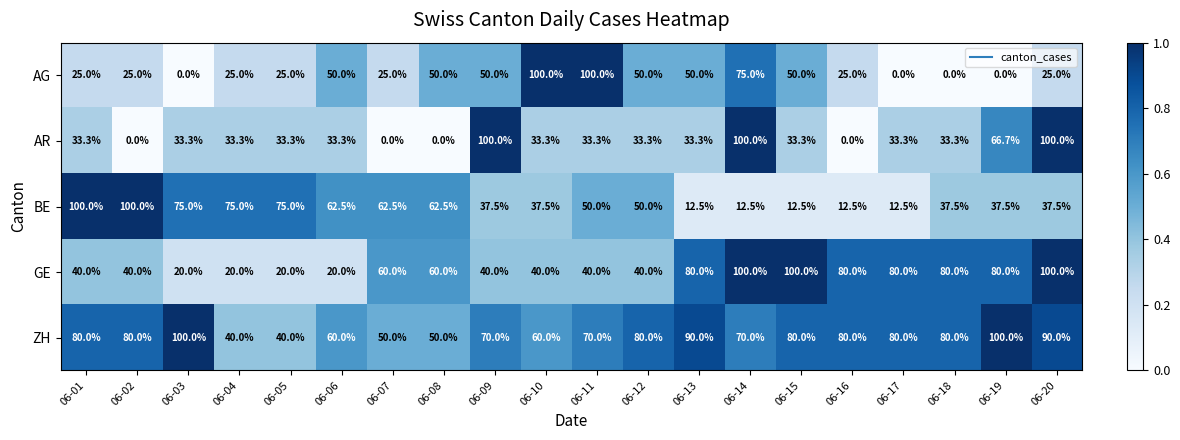

What is the maximum value for GE?

100.0